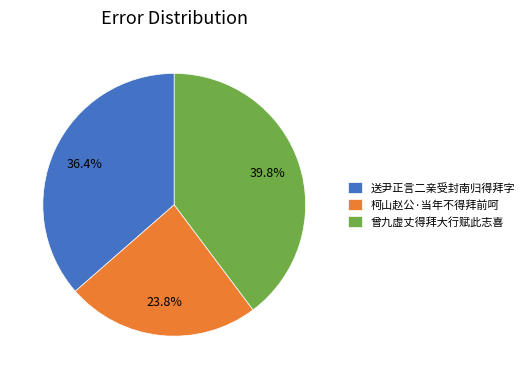

What percentage is the 曾九虚丈得拜大行赋此志喜 slice, to the nearest percent?

40%